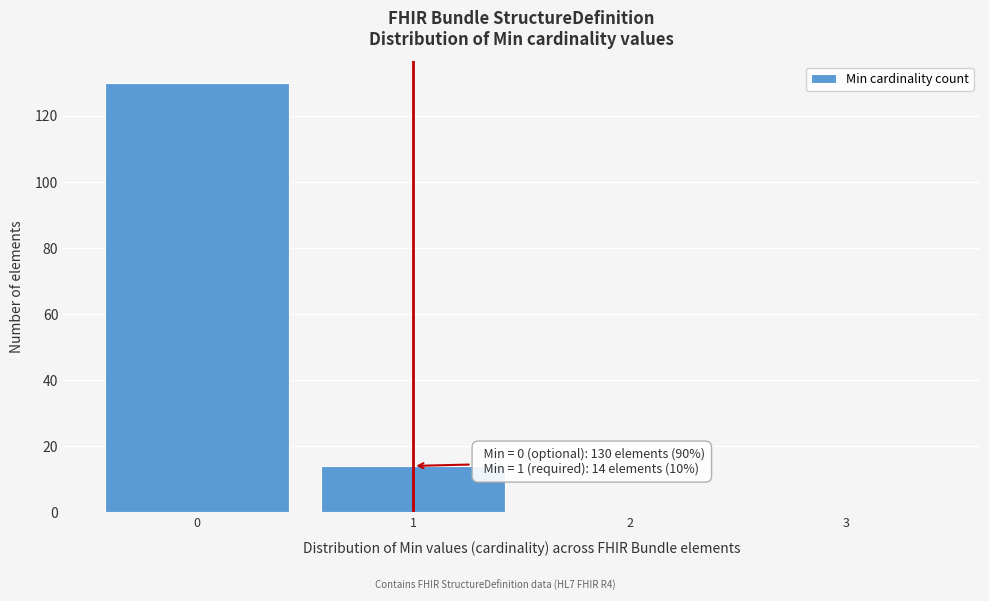

Over which range of the x-axis is the bar tallest?

-0.5 to 0.5